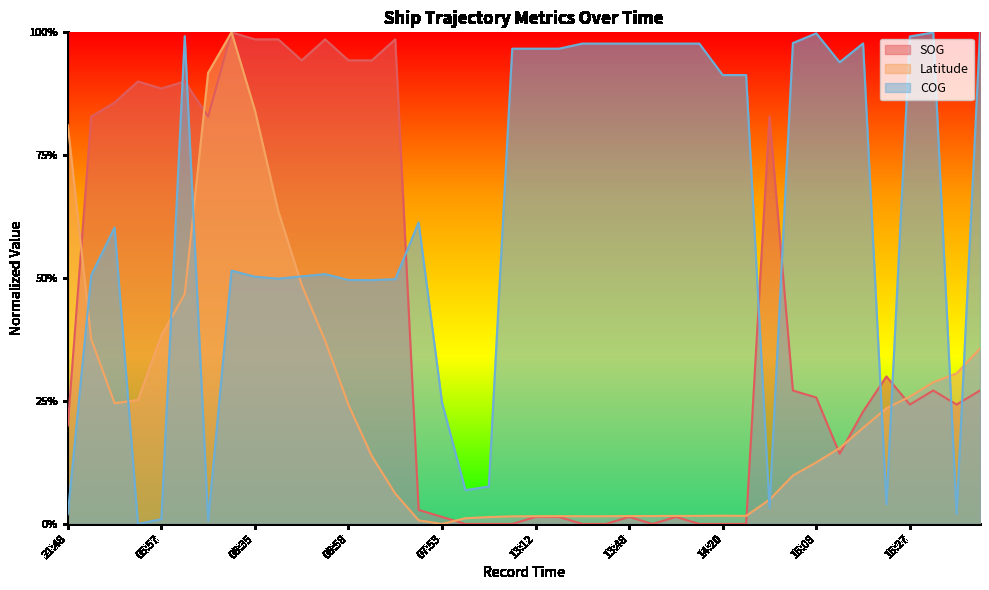

True or false: Latitude has a value of 0.0 at 14:51.

True